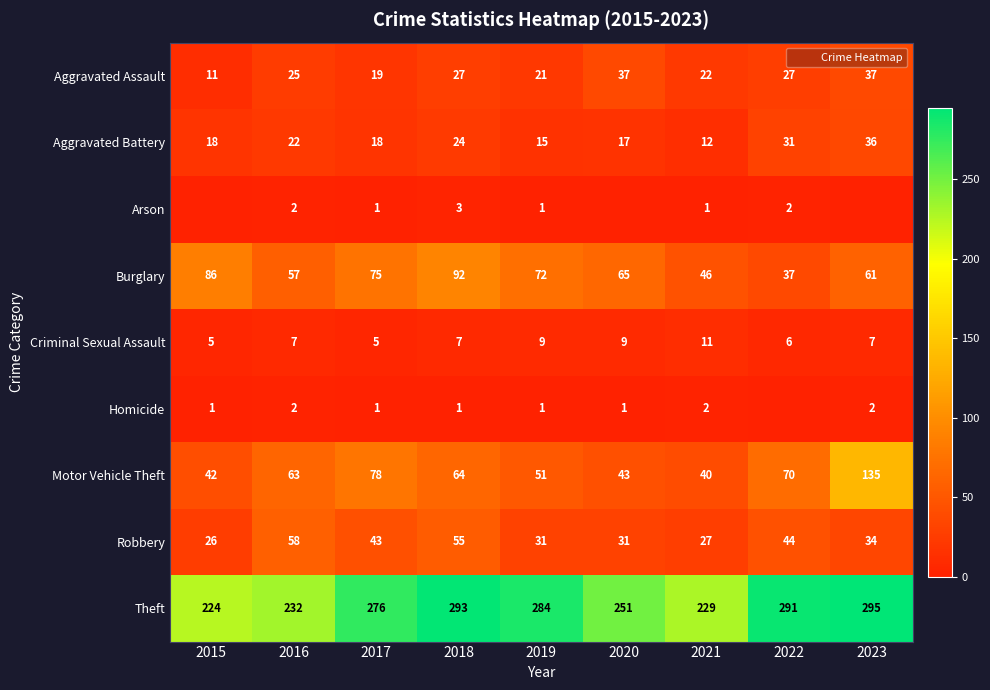

The Homicide series shows 1 at 2020. True or false?

True